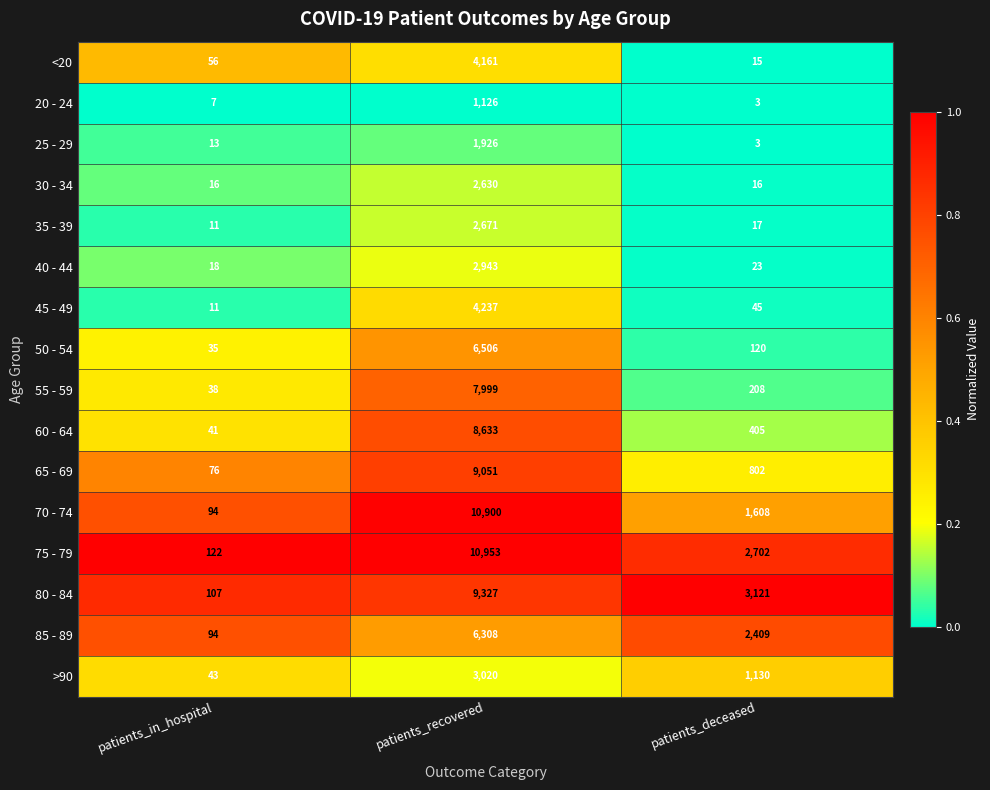

What is the difference between the 60 - 64 values at patients_deceased and patients_recovered?

8228